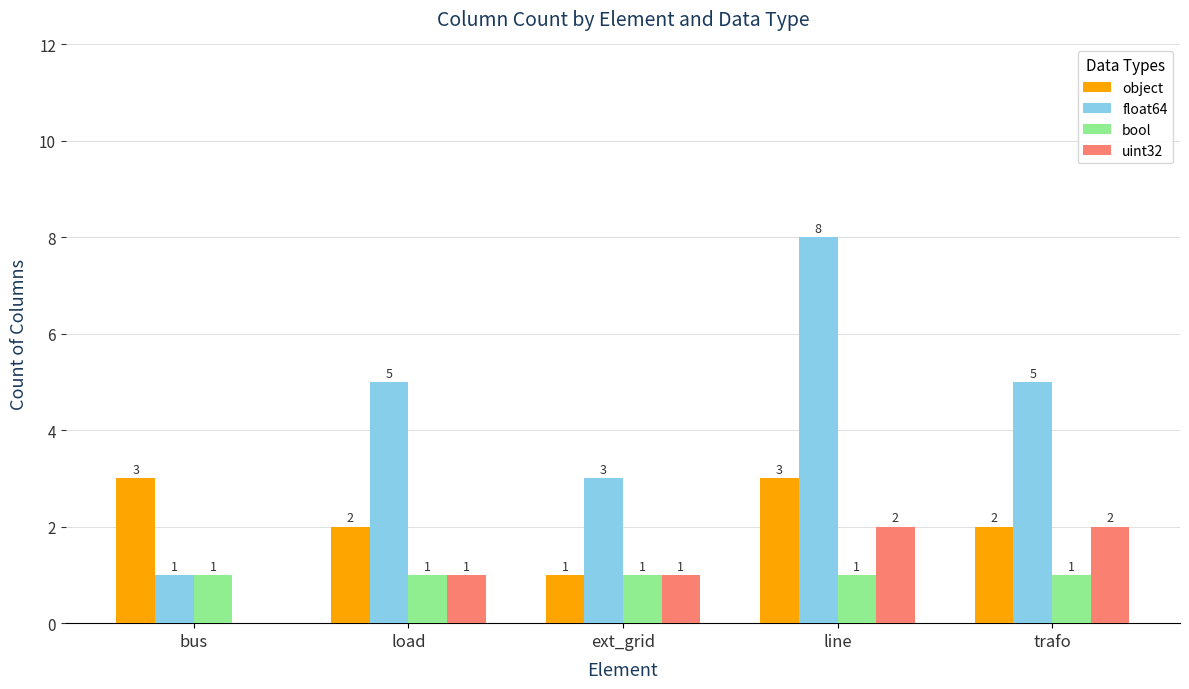

True or false: float64 has a value of 2 at ext_grid.

False